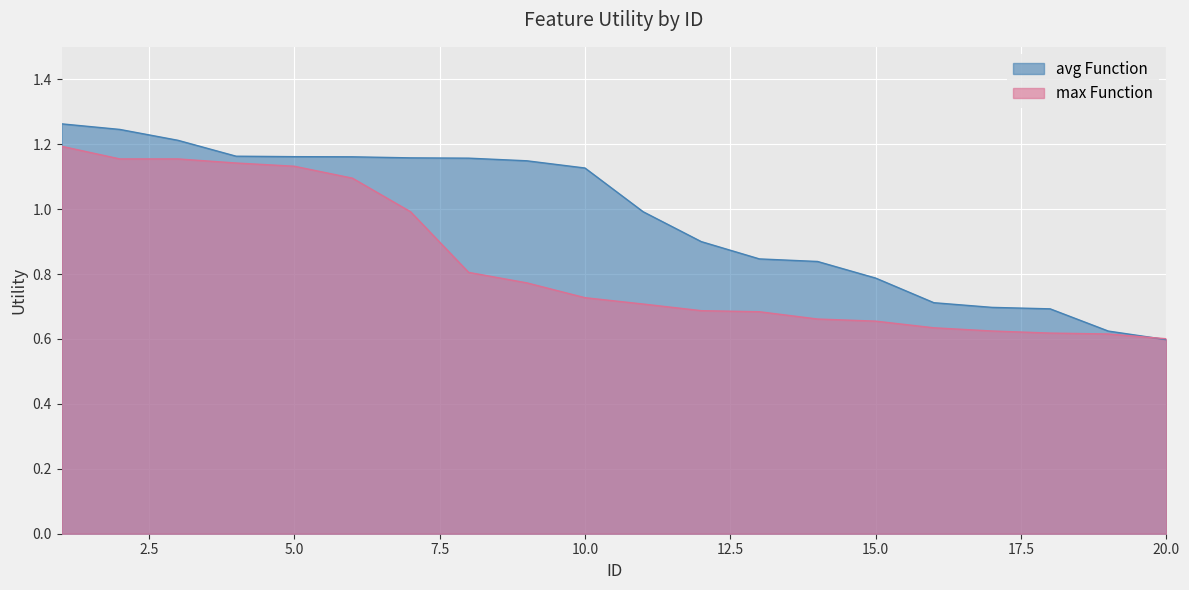

At how many categories does at least one series exceed 0?

20